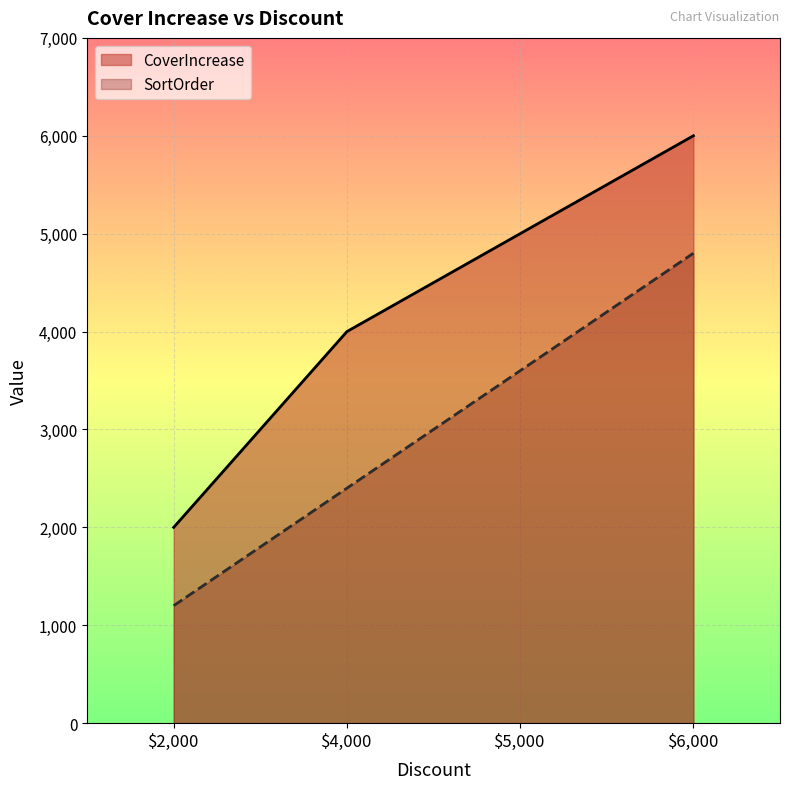

How many lines are shown in the chart?

2